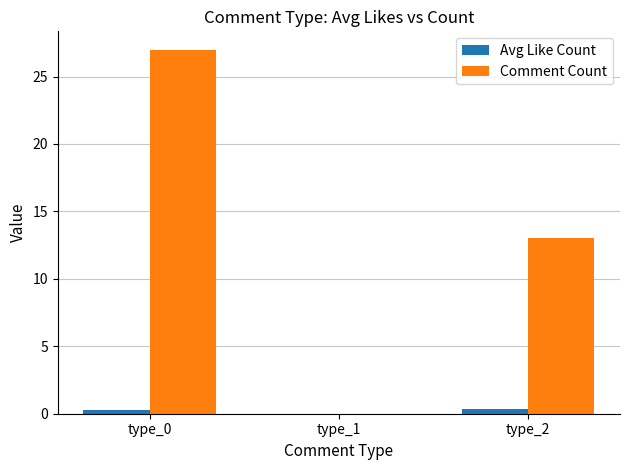

Between type_1 and type_2, which series saw the biggest shift?

Comment Count